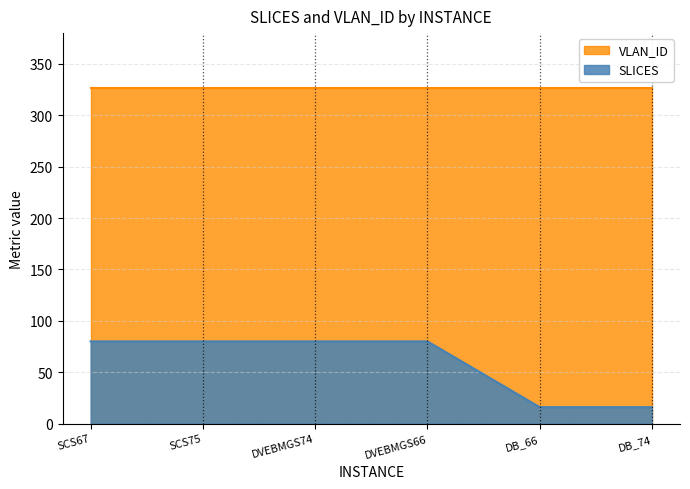

Count the values in the range 16 to 80.

6